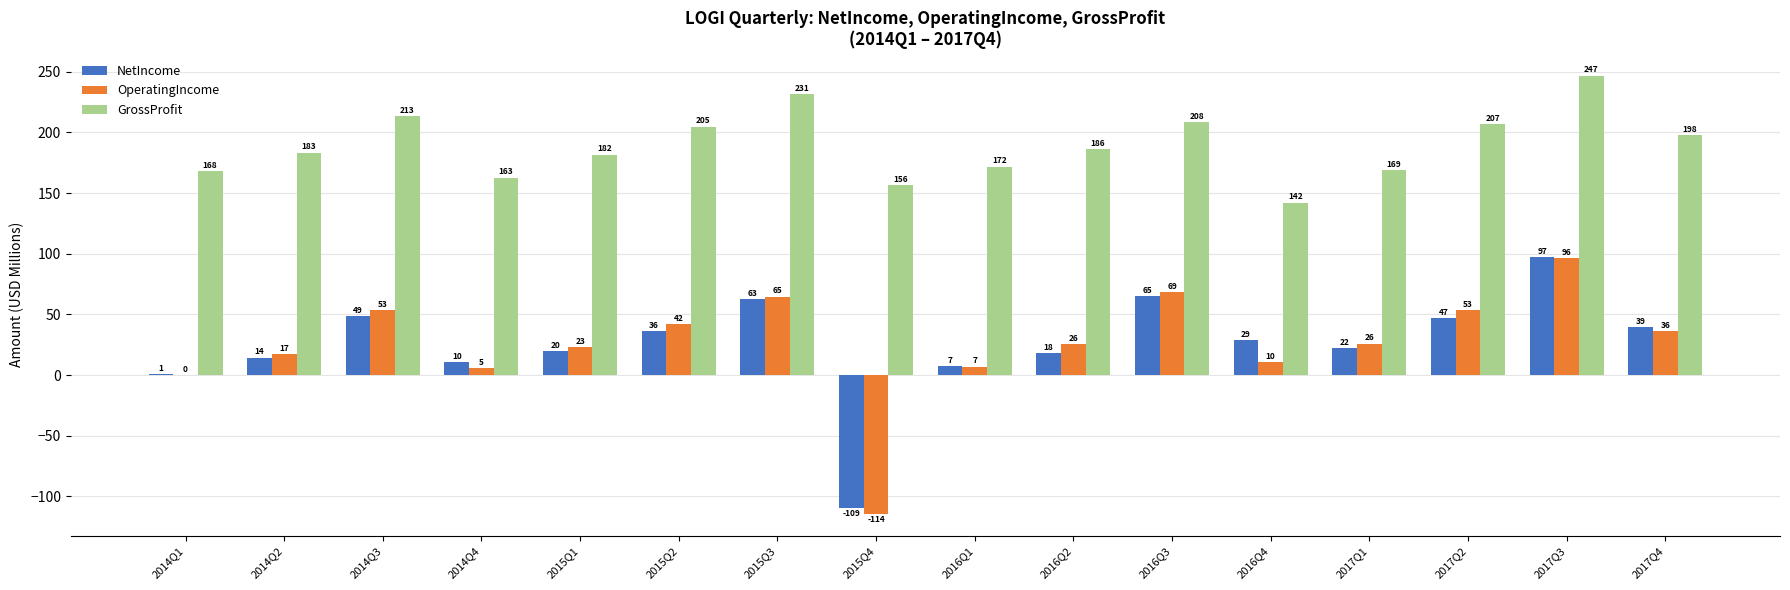

Which category has the highest value in the NetIncome series?

2017Q3